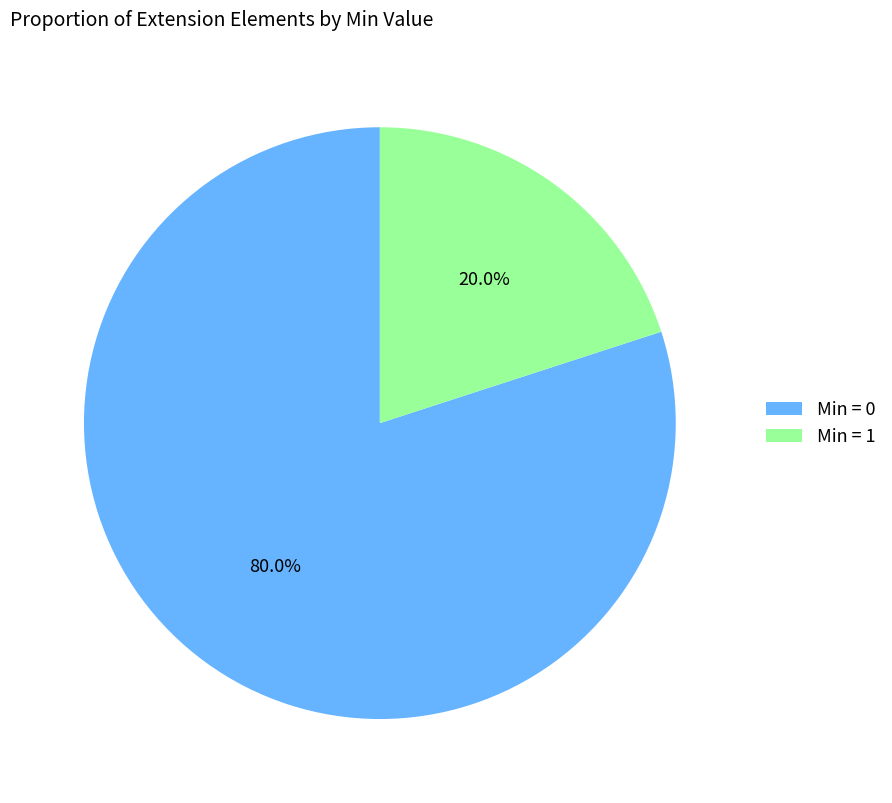

Rank the categories by value from highest to lowest.

Min = 0, Min = 1